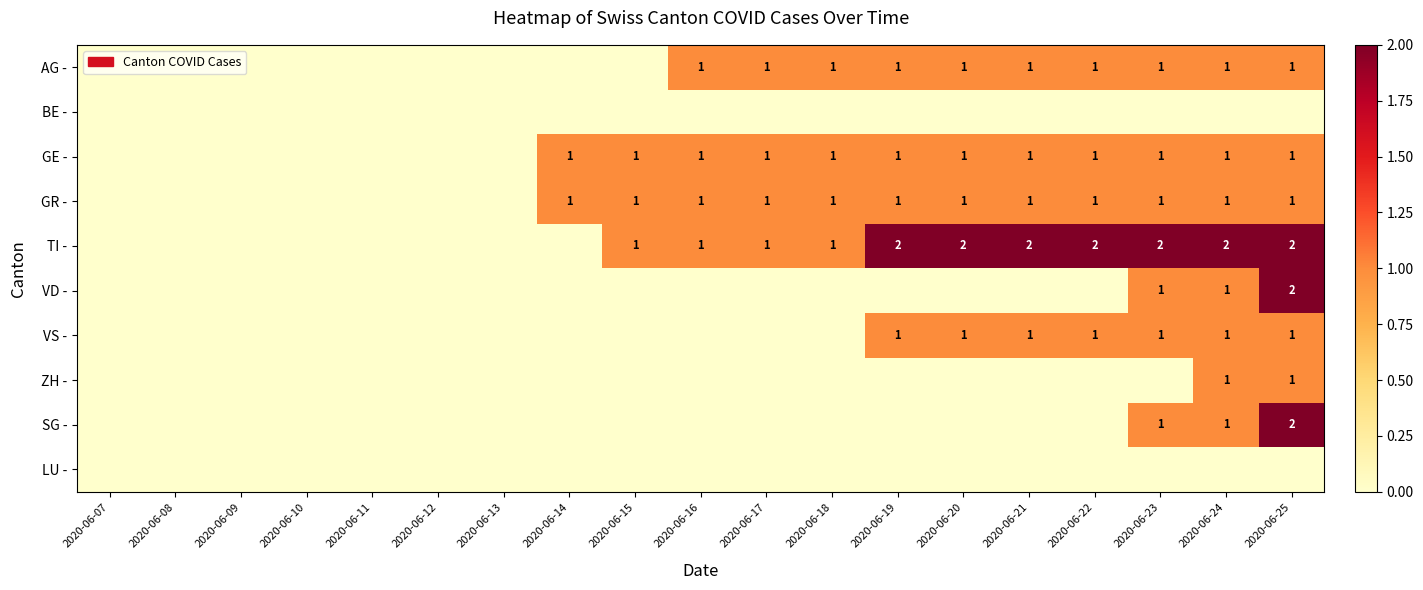

The ZH - series shows 1 at 2020-06-24. True or false?

True